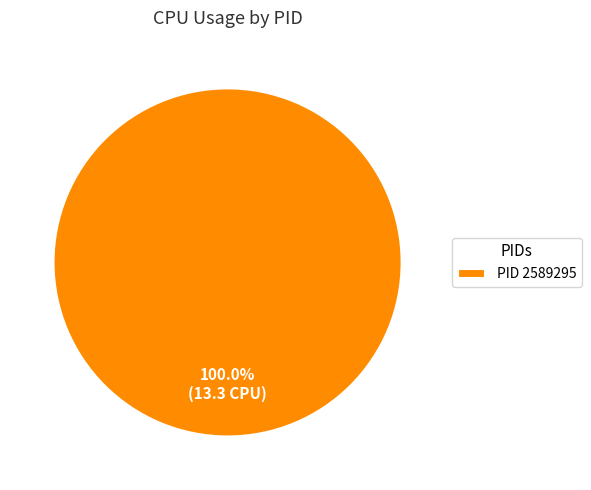

How many slices are in this pie chart?

1